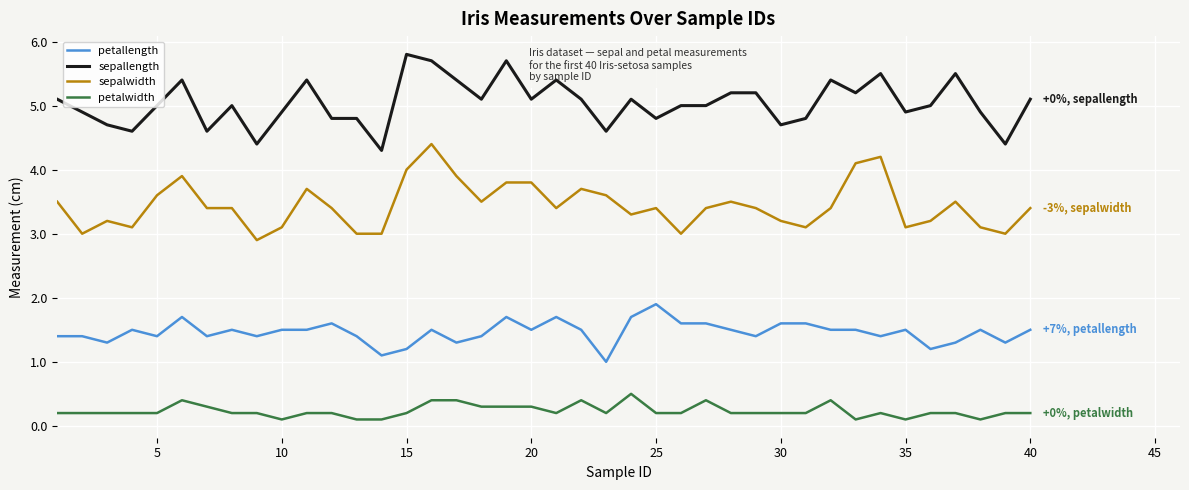

True or false: sepallength and petallength cross at least once.

False